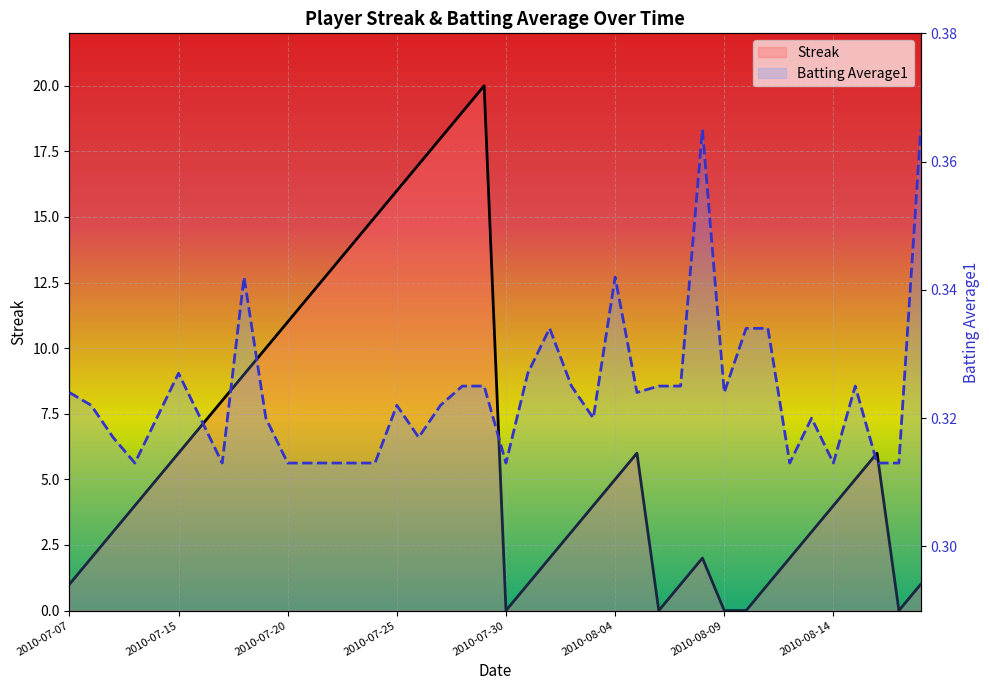

Rank the series by their maximum value, from highest to lowest.

Streak, Batting Average1